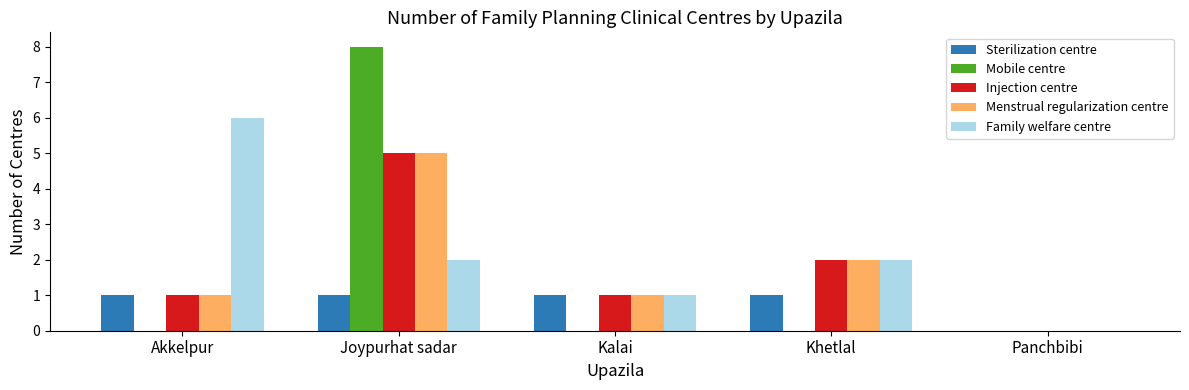

What is the sum of all Family welfare centre values?

11